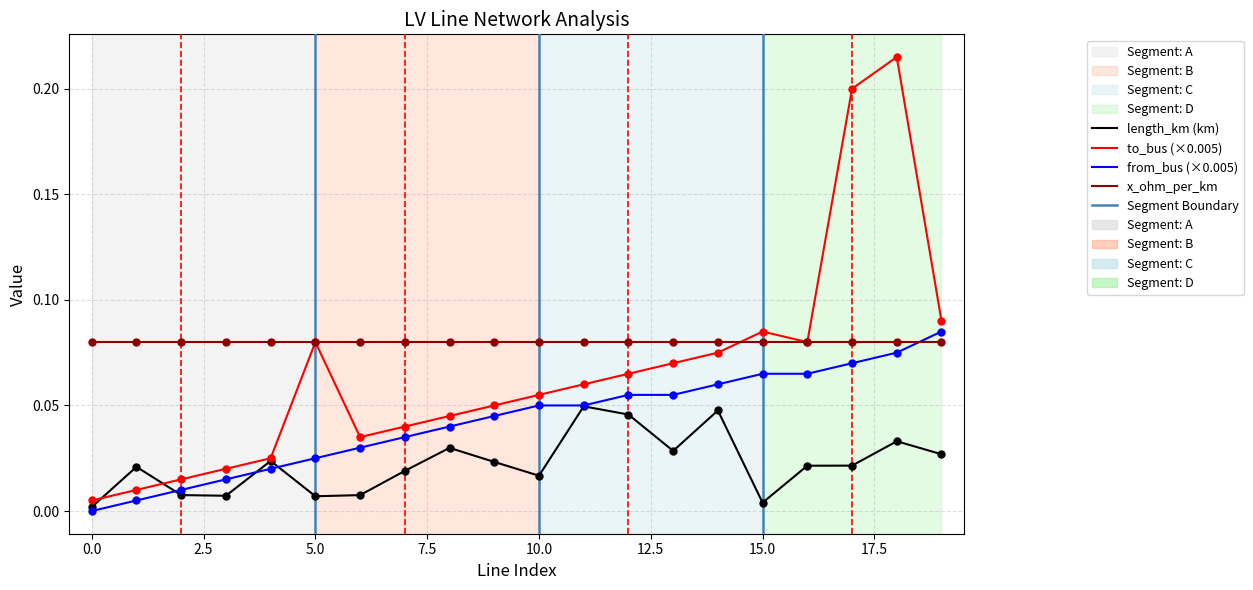

Which series has the widest spread of values?

to_bus (×0.005)